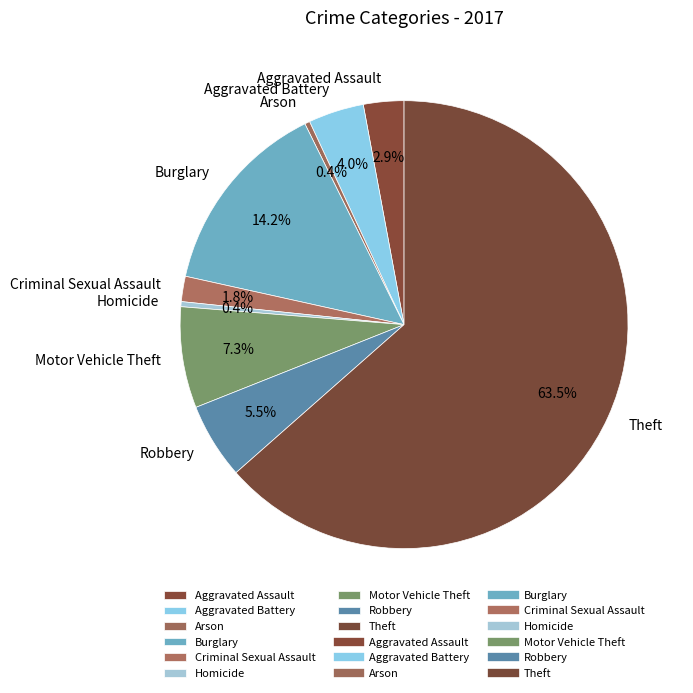

How many slices are in this pie chart?

9